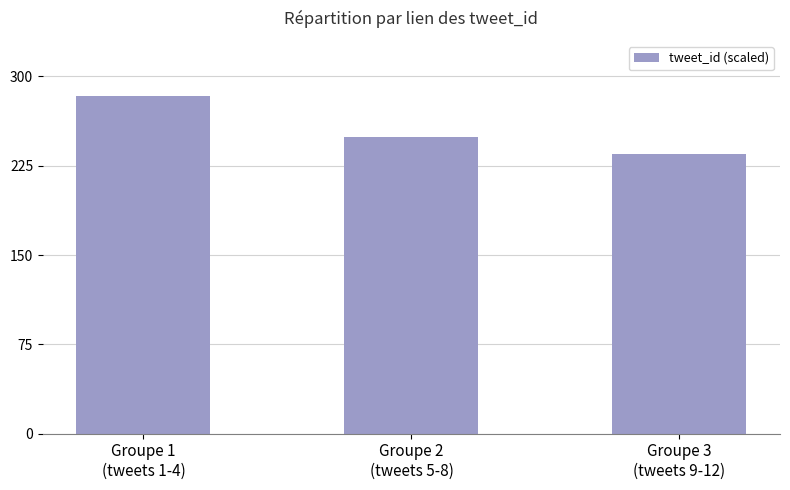

Which category has the highest value across all series?

Groupe 1
(tweets 1-4)